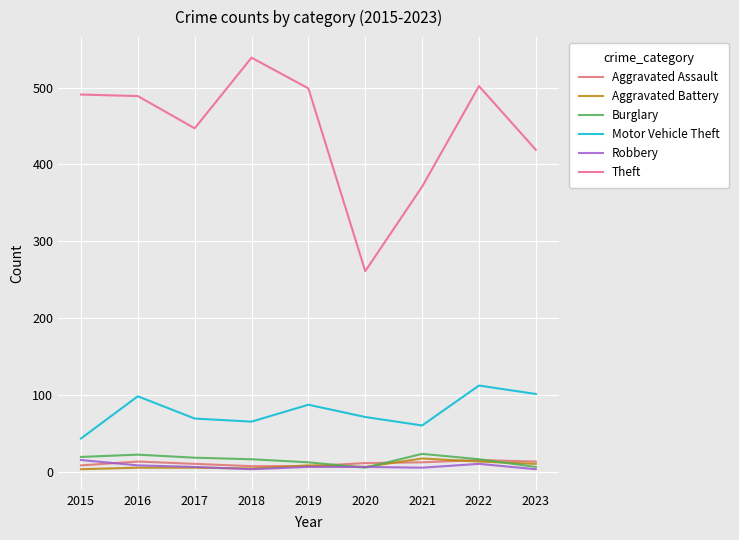

The value of Theft at 2023 is 419. True or false?

True